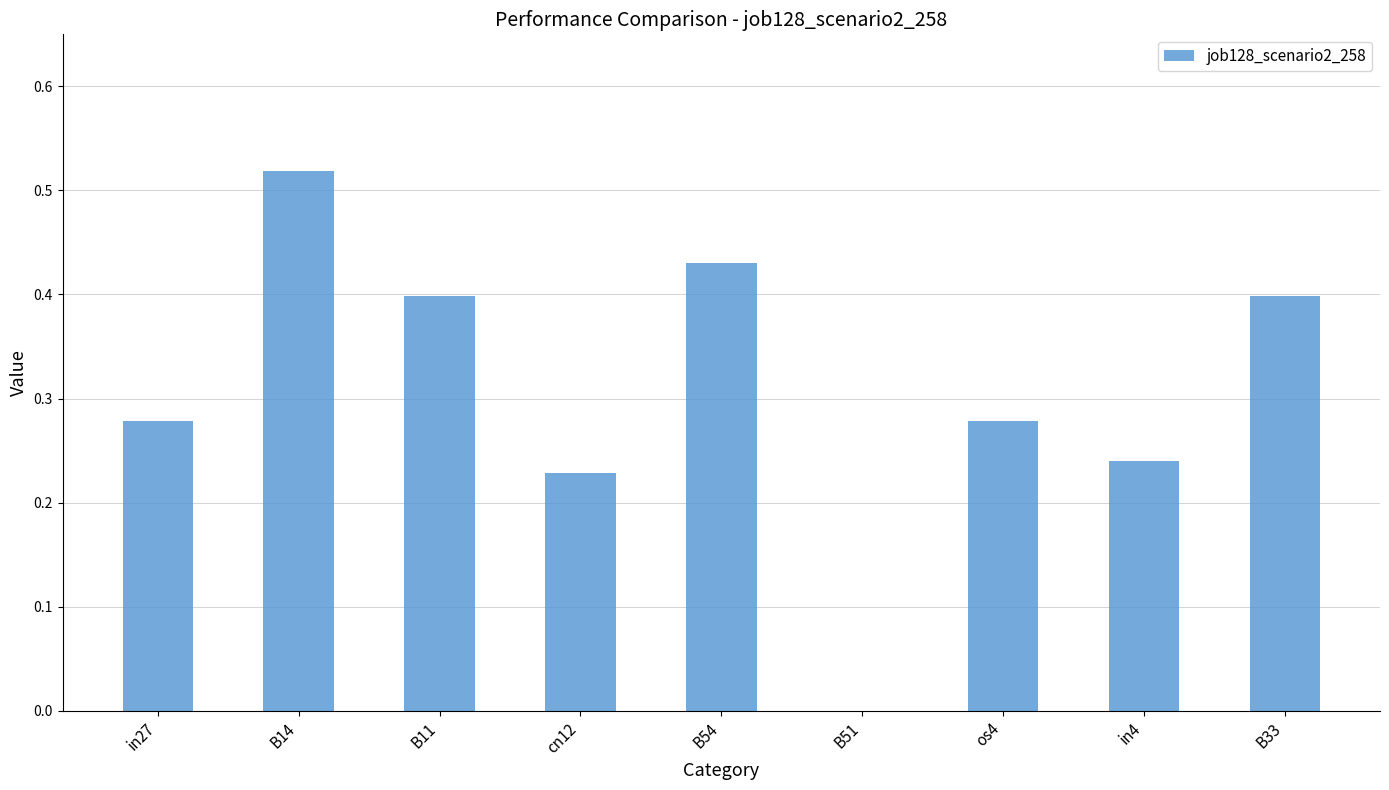

True or false: the data shows 0.6 at B33.

False